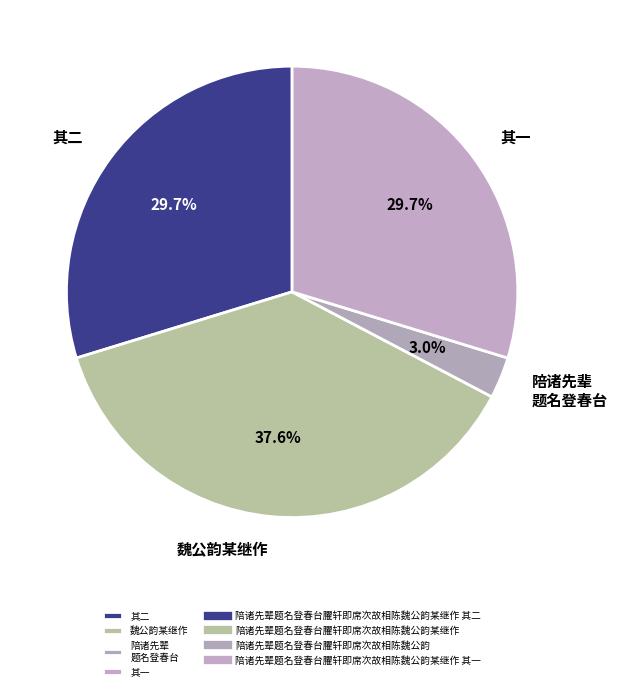

What is the ratio of the value at 魏公韵某继作 to the value at 其二?

1.3